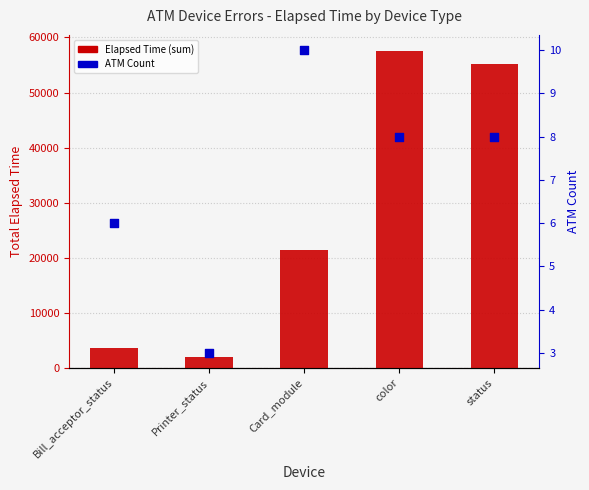

What are all the series names shown in the legend?

Elapsed Time (sum), ATM Count